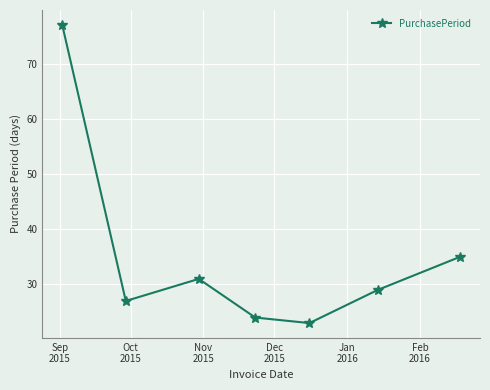

What is the difference between the maximum and second lowest values?

53